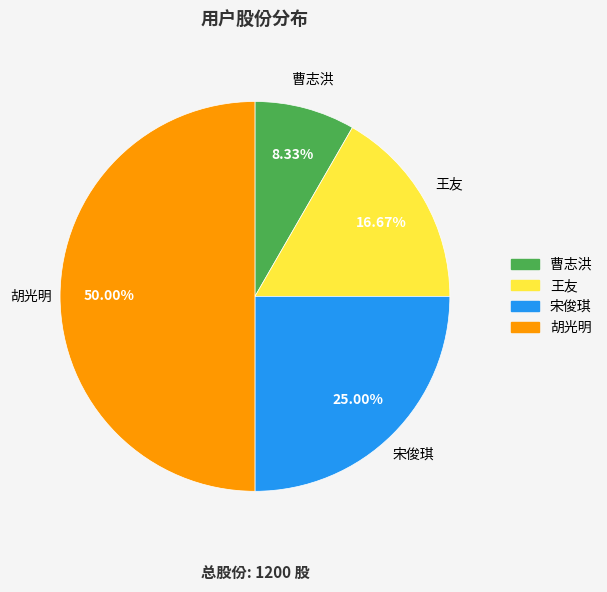

To the nearest percent, what portion does 宋俊琪 represent?

25%